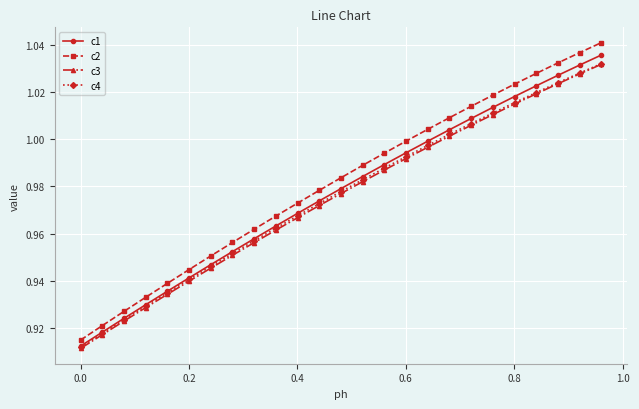

Which series has the largest range (max minus min)?

c2